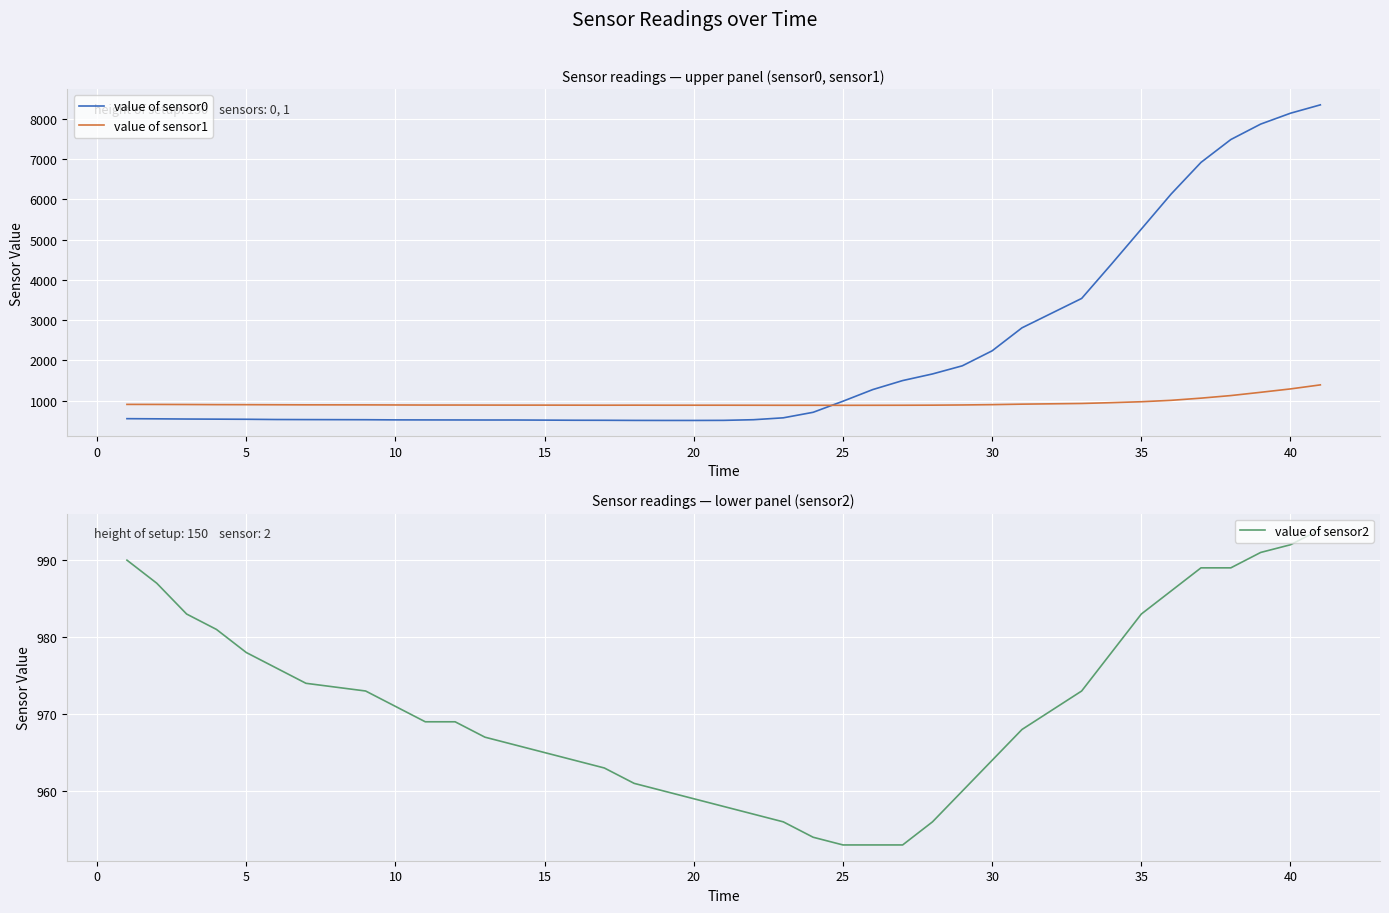

How many interior local valleys does the value of sensor1 series have?

2